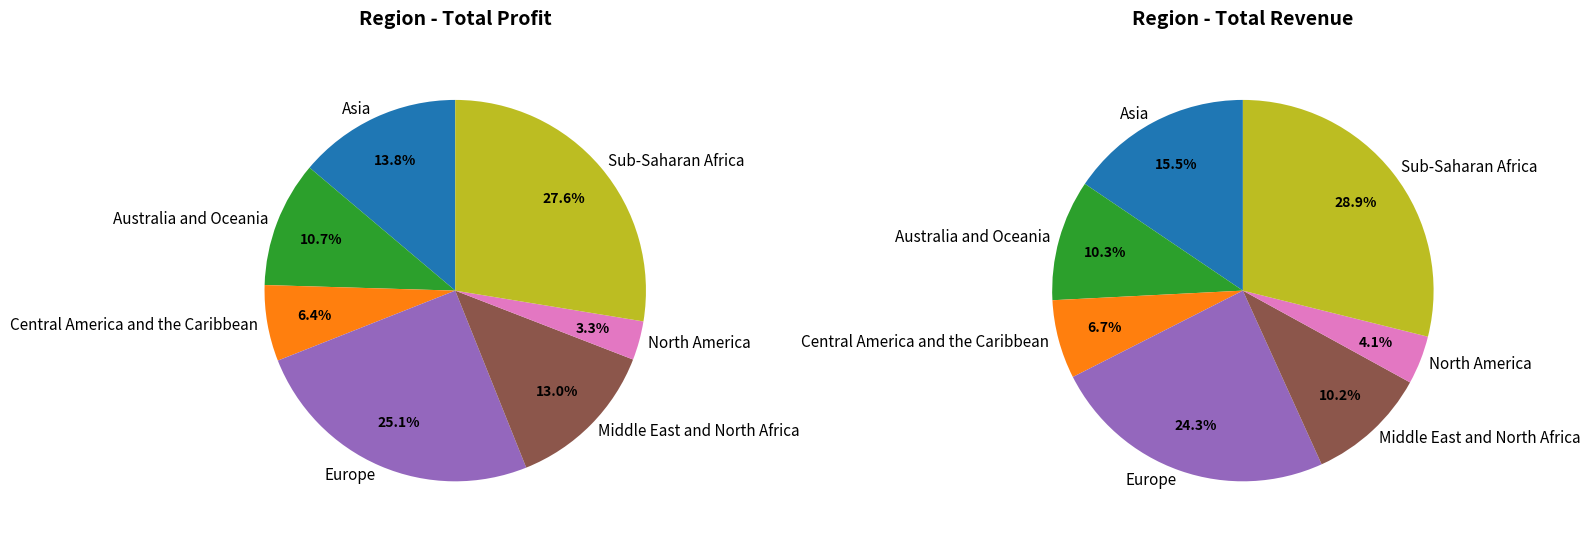

To the nearest percent, what percentage of the pie is Asia?

14%